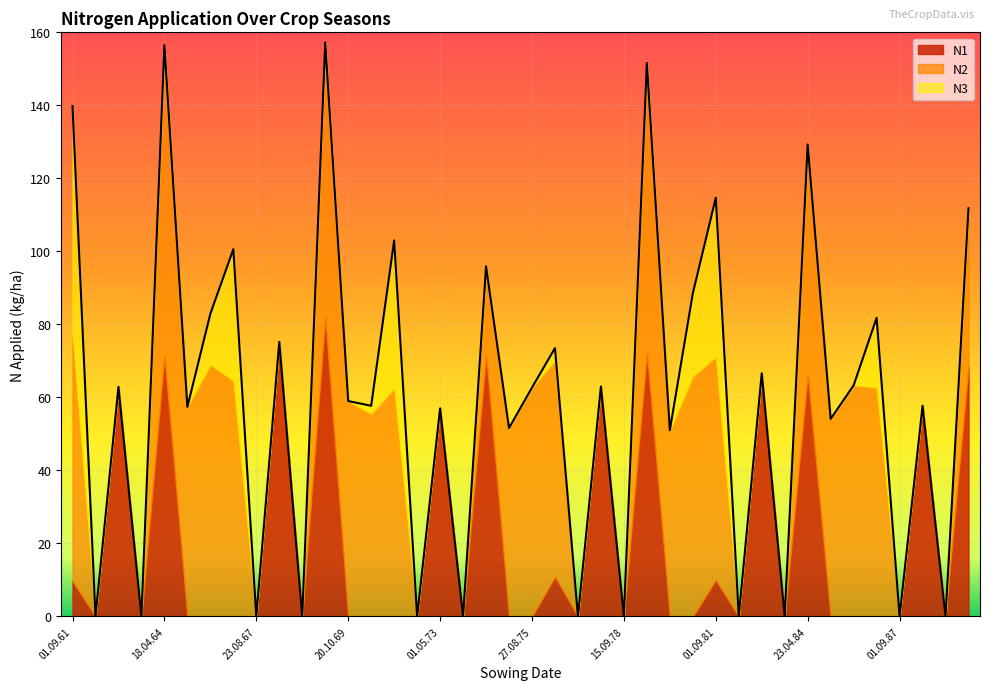

Reading right to left, transcribe all the data shown in this chart.

N1: 68.5	0.0	57.7	0.0	0.0	0.0	0.0	66.1	0.0	66.6	0.0	10.0	0.0	0.0	72.1	0.0	63.0	0.0	10.9	0.0	0.0	71.6	0.0	57.0	0.0	0.0	0.0	0.0	81.9	0.0	75.2	0.0	0.0	0.0	0.0	71.4	0.0	62.9	0.0	9.7
N2: 43.3	0.0	0.0	0.0	62.7	63.3	54.1	63.2	0.0	0.0	0.0	61.1	65.8	51.0	79.5	0.0	0.0	0.0	59.2	62.7	51.6	24.3	0.0	0.0	0.0	62.5	55.5	59.0	75.3	0.0	0.0	0.0	64.6	69.0	57.4	85.1	0.0	0.0	0.0	67.7
N3: 0.0	0.0	0.0	0.0	19.1	0.0	0.0	0.0	0.0	0.0	0.0	43.6	22.7	0.0	0.0	0.0	0.0	0.0	3.4	0.0	0.0	0.0	0.0	0.0	0.0	40.5	2.2	0.0	0.0	0.0	0.0	0.0	36.0	13.9	0.0	0.0	0.0	0.0	0.0	62.4